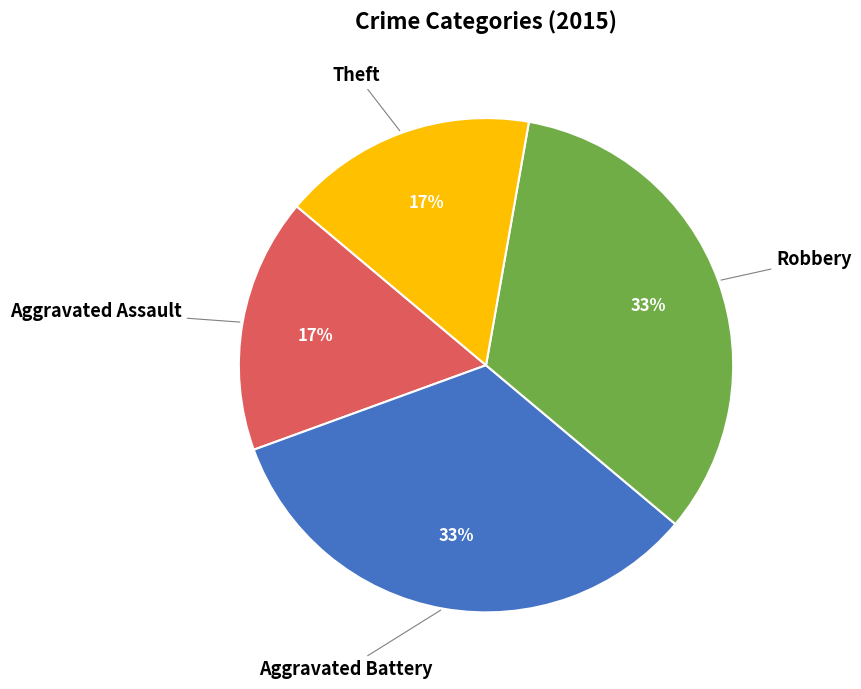

Does Theft represent more than half of the total?

No